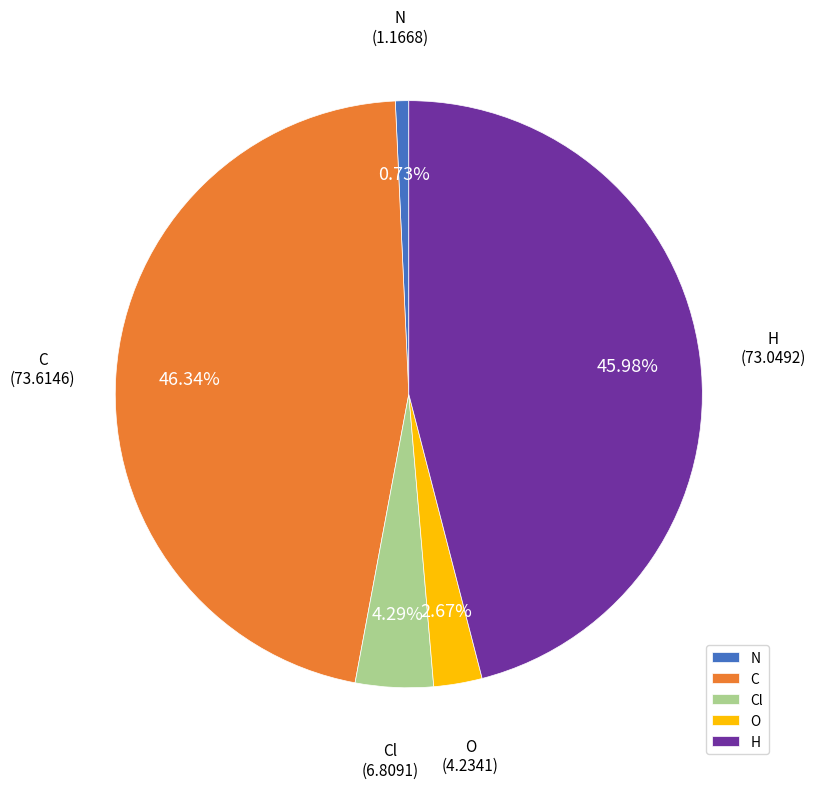

Which category has the smallest portion of the pie?

N